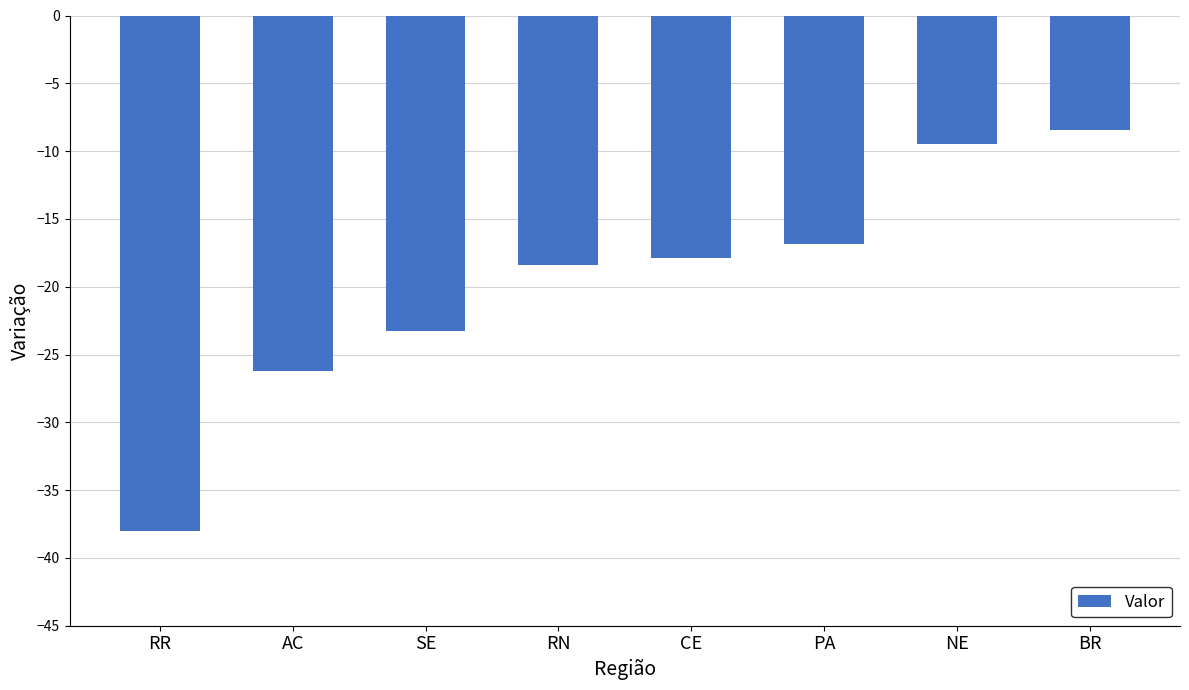

Rank the categories by value from highest to lowest.

BR, NE, PA, CE, RN, SE, AC, RR